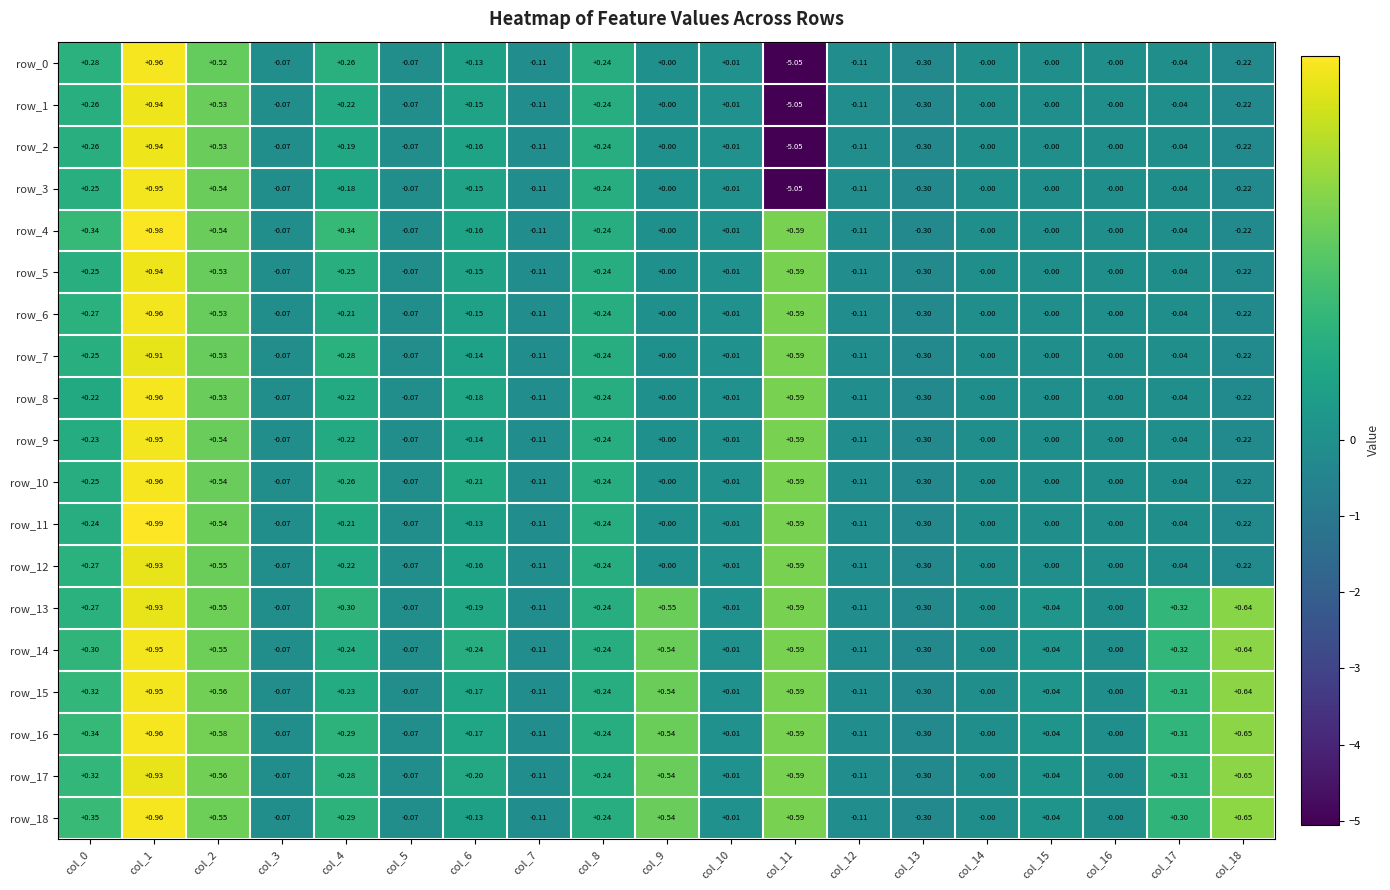

What is the sum of all row_13 values?

4.0